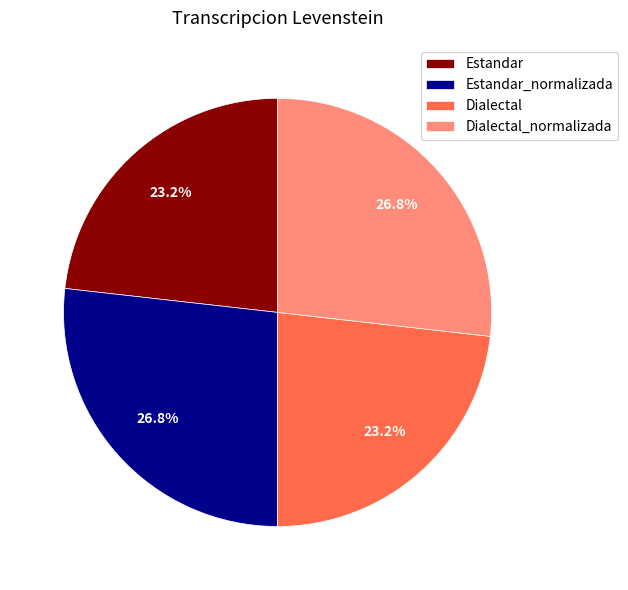

Combined, what portion of the pie is Estandar_normalizada and Dialectal?

50.0%